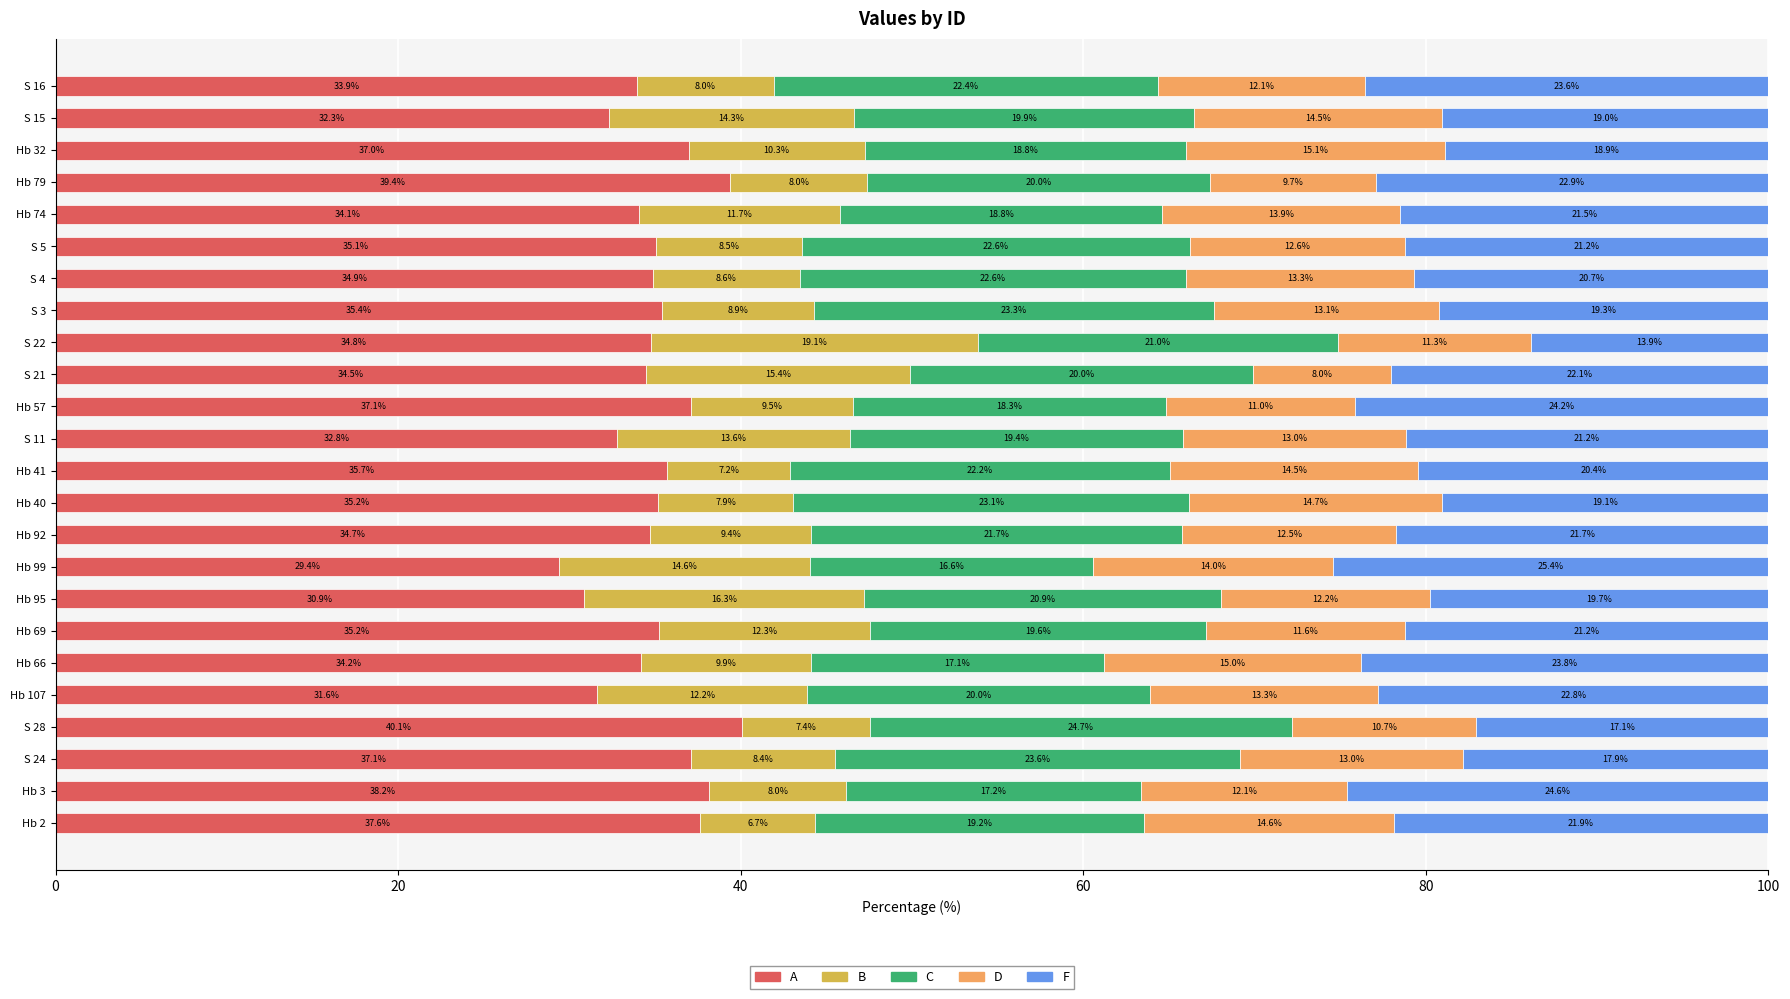

What is the minimum value for A?

29.4